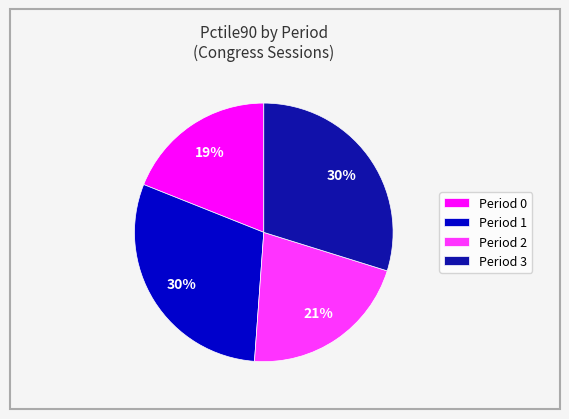

To the nearest percent, what percentage of the pie is Period 3?

30%